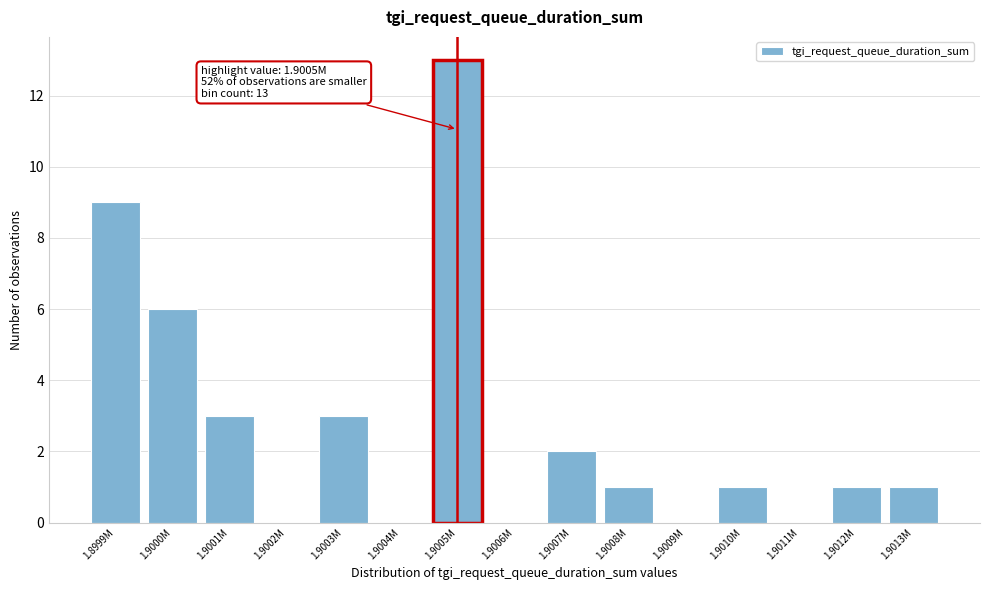

Reading left to right, list all the values displayed in this chart.

1.8999M=9	1.9000M=6	1.9001M=3	1.9002M=0	1.9003M=3	1.9004M=0	1.9005M=13	1.9006M=0	1.9007M=2	1.9008M=1	1.9009M=0	1.9010M=1	1.9011M=0	1.9012M=1	1.9013M=1